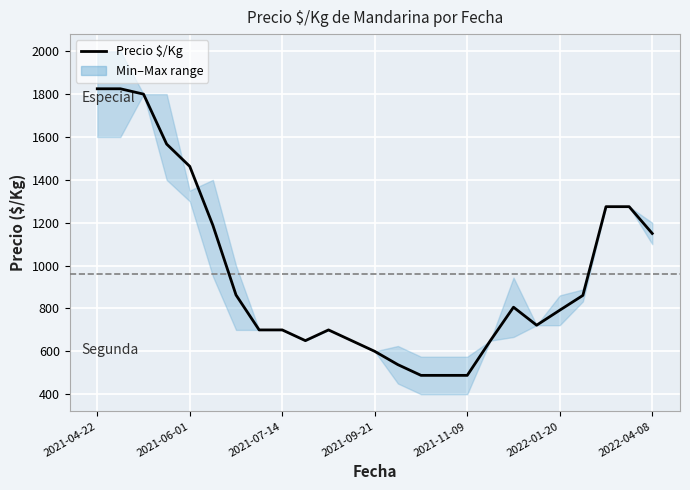

Between 24 and 15, which is larger?

24